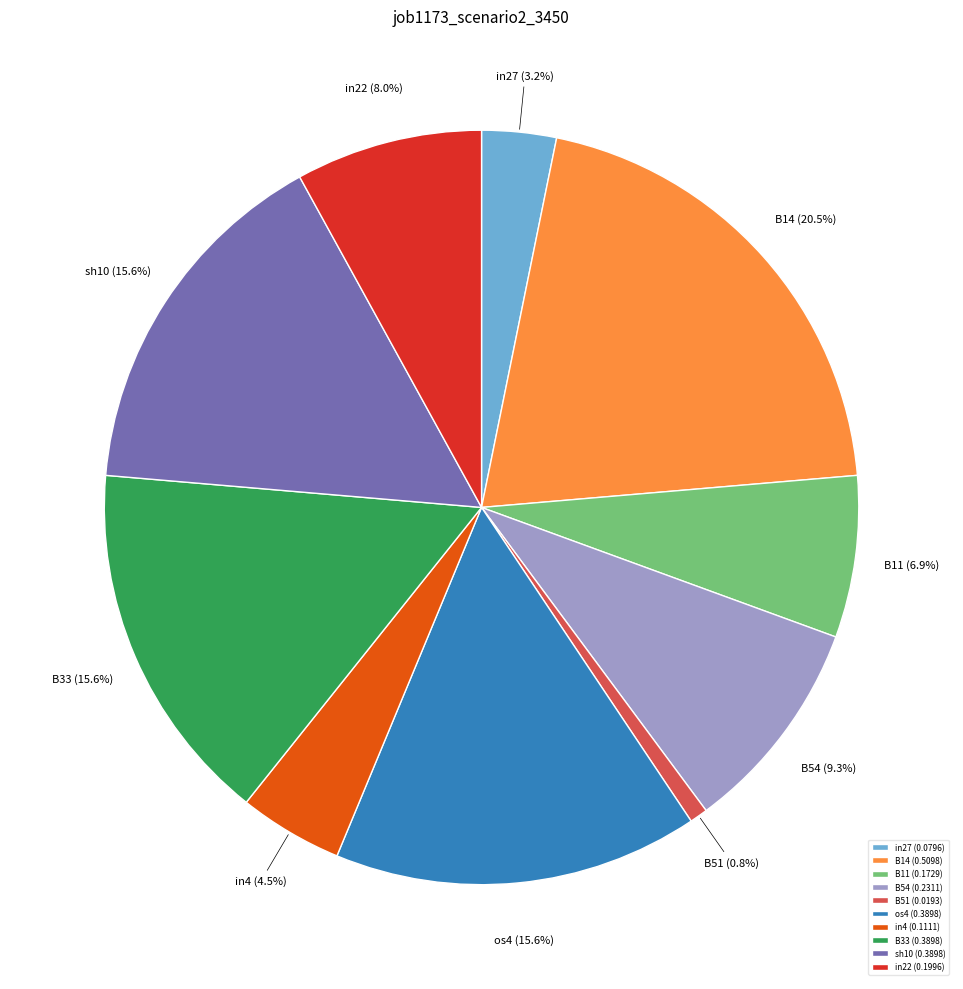

To the nearest percent, what is the average slice percentage?

10%